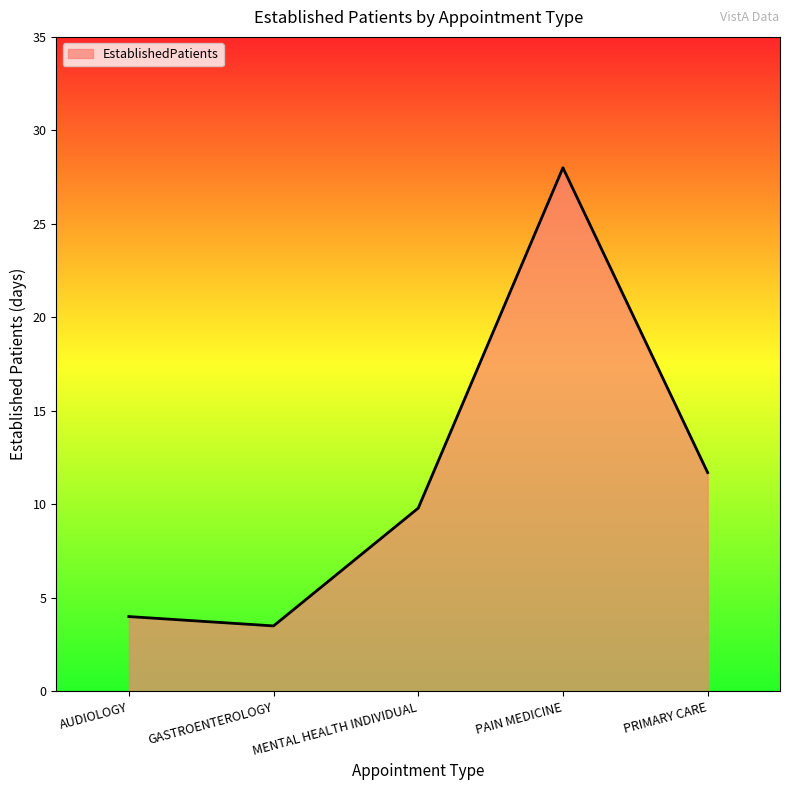

Rank the categories by value from highest to lowest.

PAIN MEDICINE, PRIMARY CARE, MENTAL HEALTH INDIVIDUAL, AUDIOLOGY, GASTROENTEROLOGY